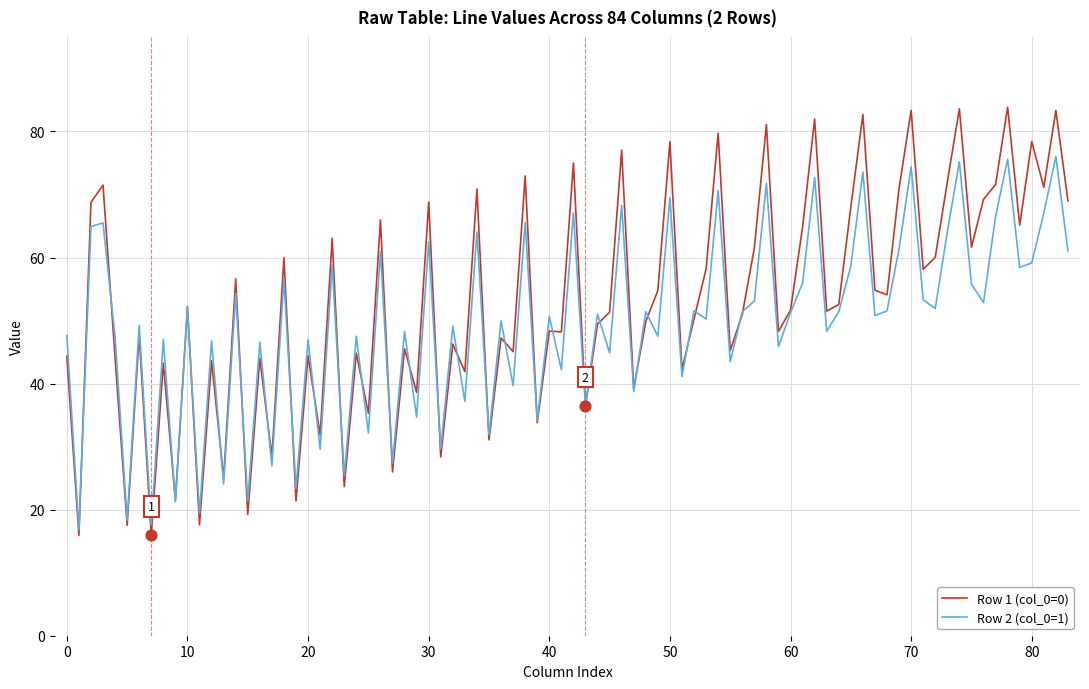

Which series has the largest total across all categories?

Row 1 (col_0=0)